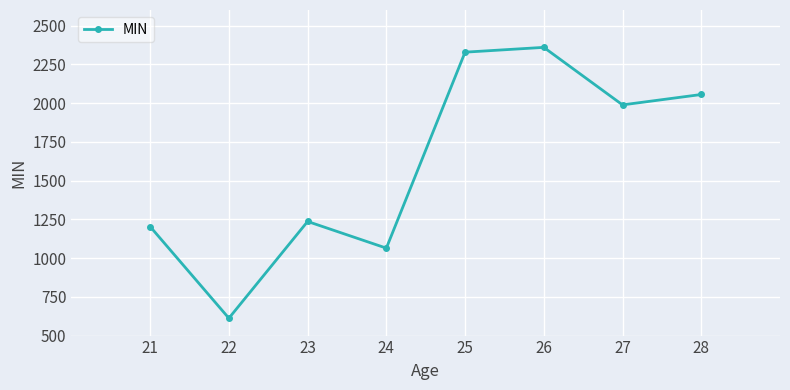

The value at 24 is 1511. True or false?

False